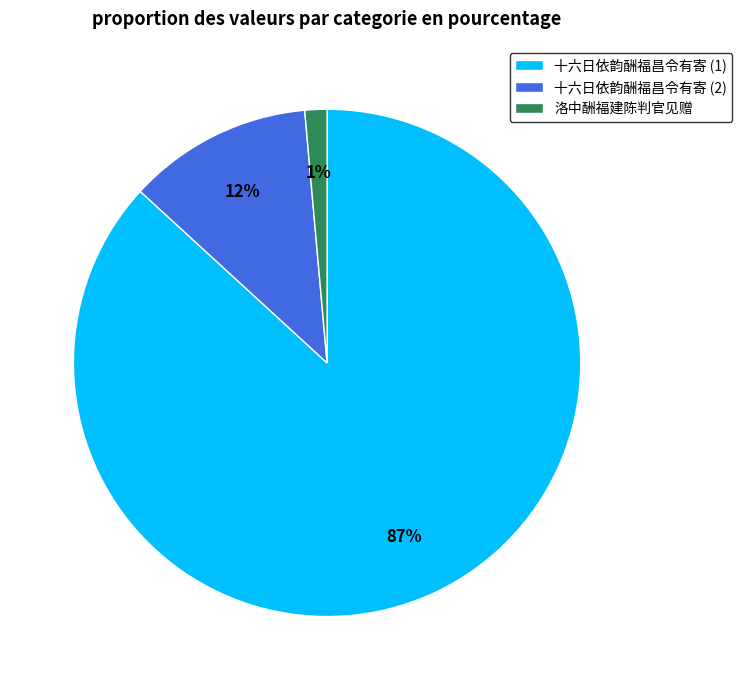

The 洛中酬福建陈判官见赠 slice represents 11% of the pie. True or false?

False